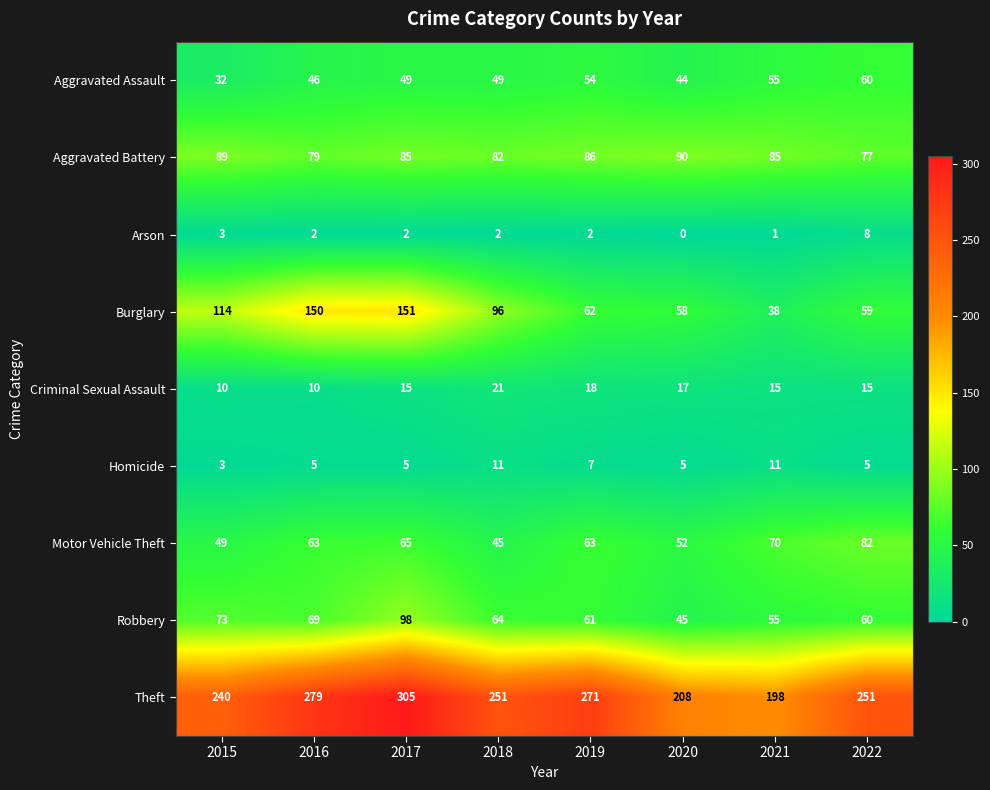

At how many categories does at least one series exceed 257?

3